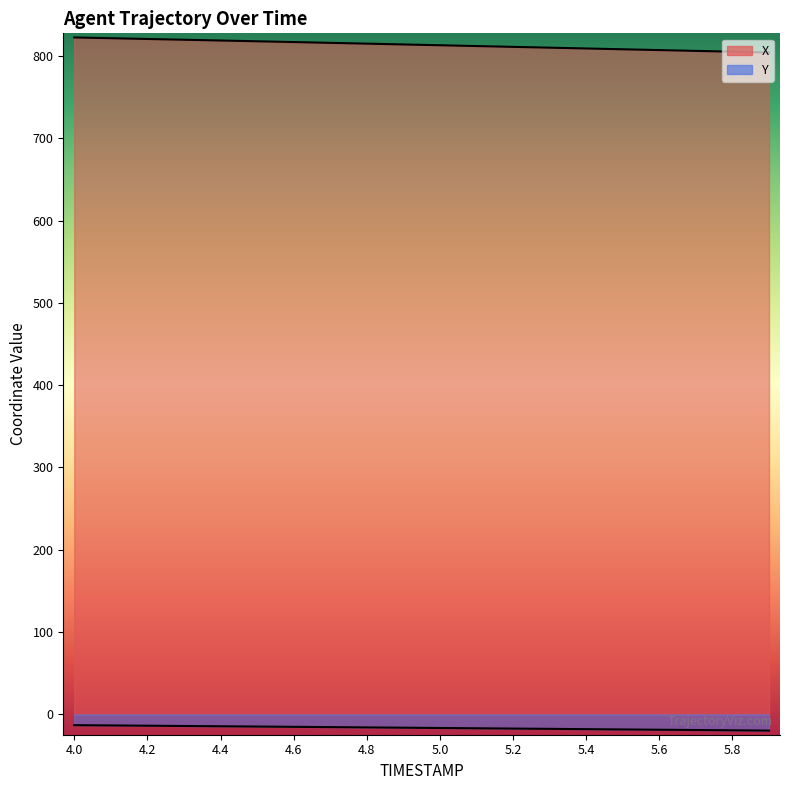

True or false: Y and X cross at least once.

False